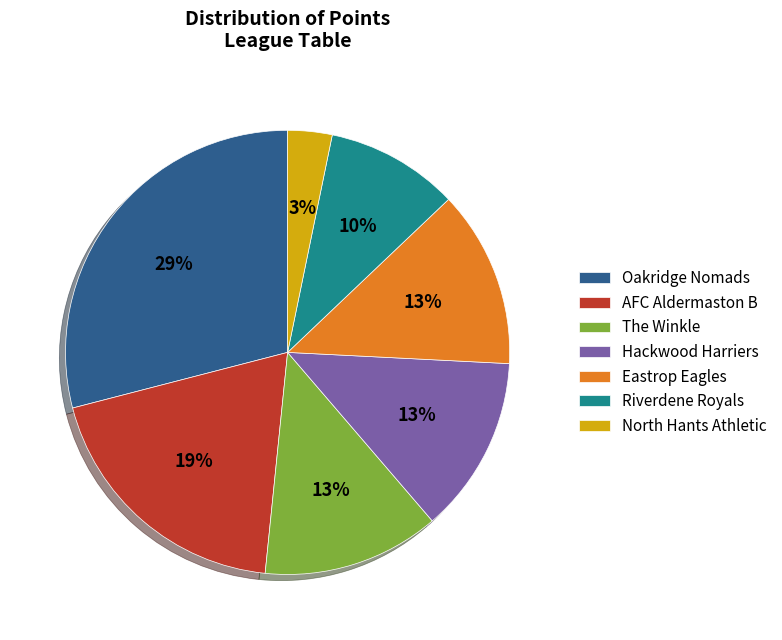

Is there a majority slice in this chart?

No